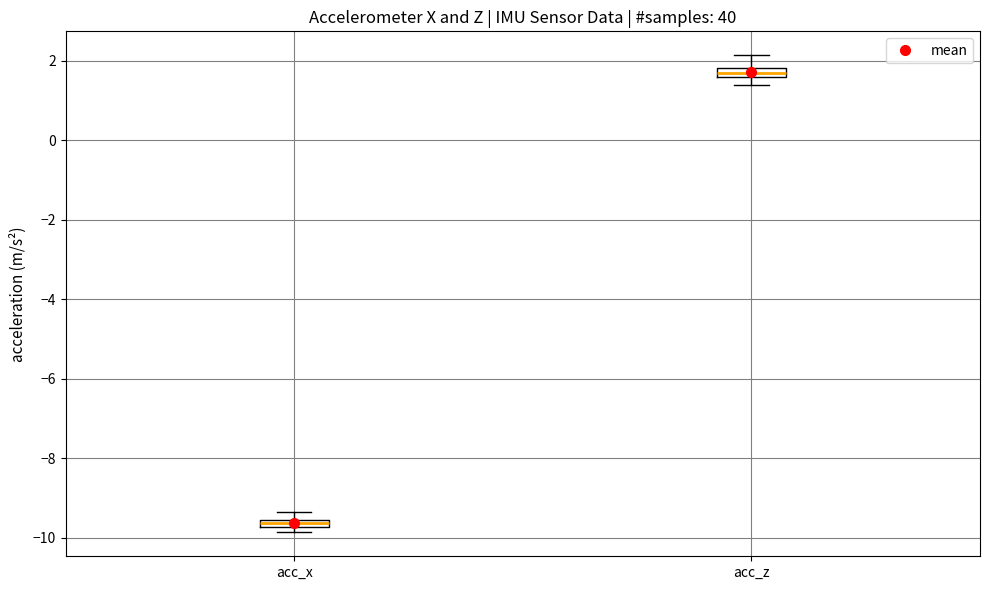

Which box's median line is the lowest?

acc_x